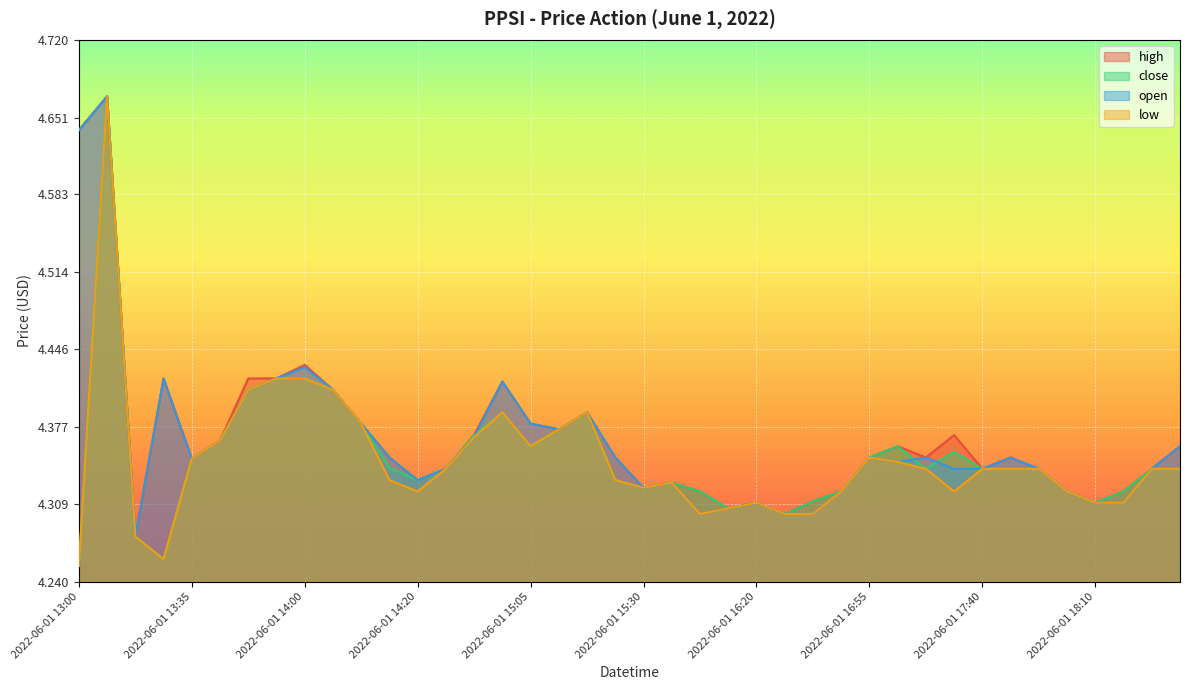

Reading left to right, list all the values displayed in this chart.

high: 4.6	4.7	4.3	4.4	4.3	4.4	4.4	4.4	4.4	4.4	4.4	4.4	4.3	4.3	4.4	4.4	4.4	4.4	4.4	4.4	4.3	4.3	4.3	4.3	4.3	4.3	4.3	4.3	4.3	4.4	4.3	4.4	4.3	4.3	4.3	4.3	4.3	4.3	4.3	4.4
close: 4.3	4.7	4.3	4.3	4.3	4.4	4.4	4.4	4.4	4.4	4.4	4.3	4.3	4.3	4.4	4.4	4.4	4.4	4.4	4.3	4.3	4.3	4.3	4.3	4.3	4.3	4.3	4.3	4.3	4.4	4.3	4.4	4.3	4.3	4.3	4.3	4.3	4.3	4.3	4.3
open: 4.6	4.7	4.3	4.4	4.3	4.4	4.4	4.4	4.4	4.4	4.4	4.4	4.3	4.3	4.4	4.4	4.4	4.4	4.4	4.3	4.3	4.3	4.3	4.3	4.3	4.3	4.3	4.3	4.3	4.3	4.3	4.3	4.3	4.3	4.3	4.3	4.3	4.3	4.3	4.4
low: 4.3	4.7	4.3	4.3	4.3	4.4	4.4	4.4	4.4	4.4	4.4	4.3	4.3	4.3	4.4	4.4	4.4	4.4	4.4	4.3	4.3	4.3	4.3	4.3	4.3	4.3	4.3	4.3	4.3	4.3	4.3	4.3	4.3	4.3	4.3	4.3	4.3	4.3	4.3	4.3